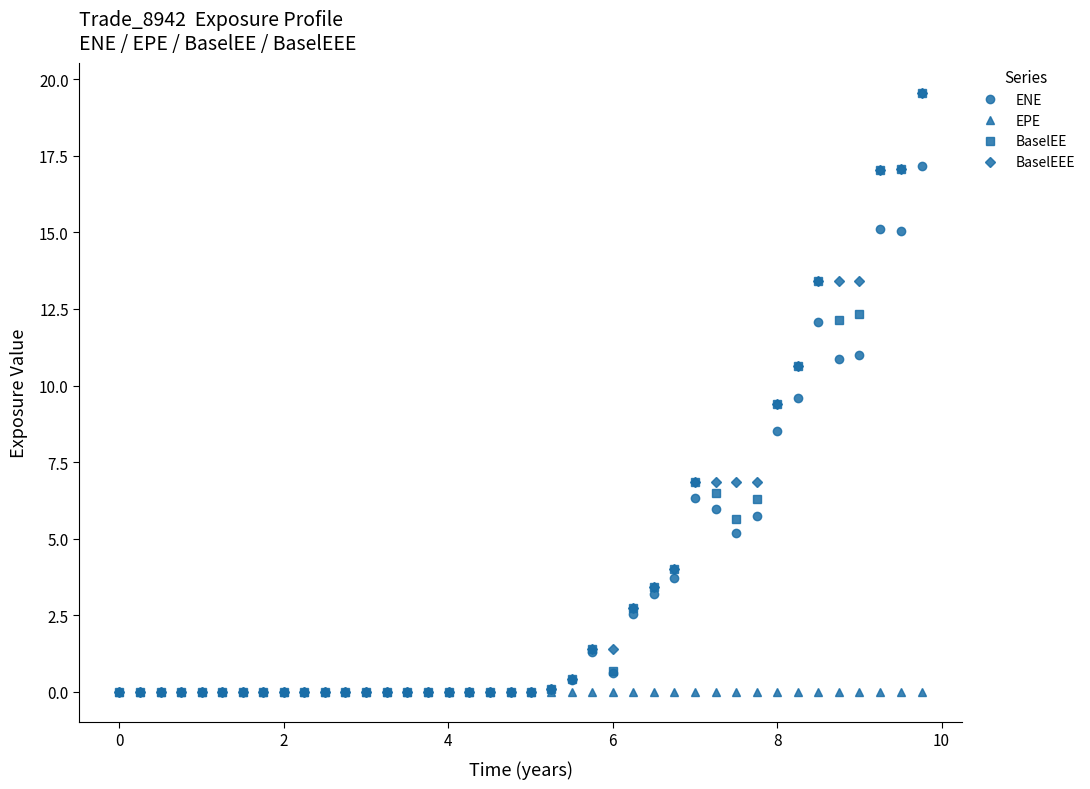

What is the highest value of the BaselEE series?

19.6